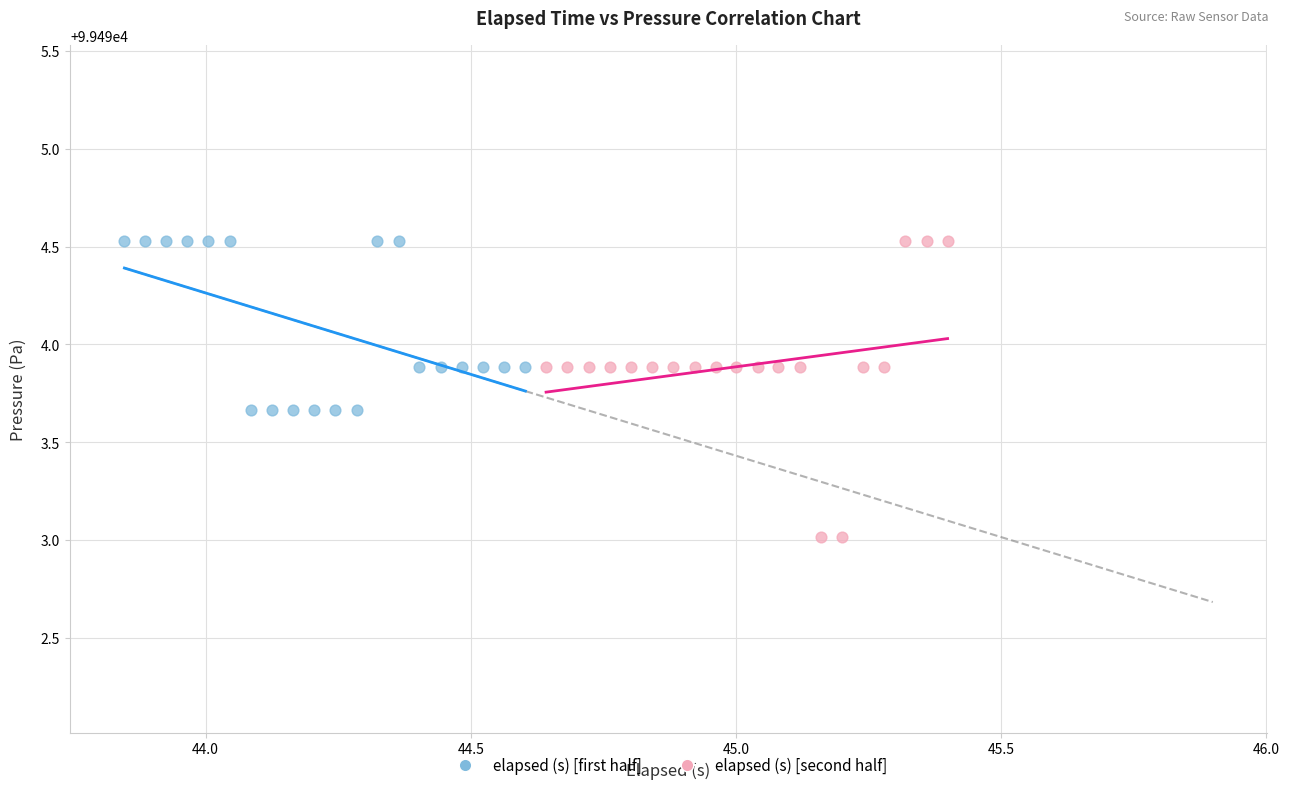

Which series contains the lowest Y value?

elapsed (s) [second half]